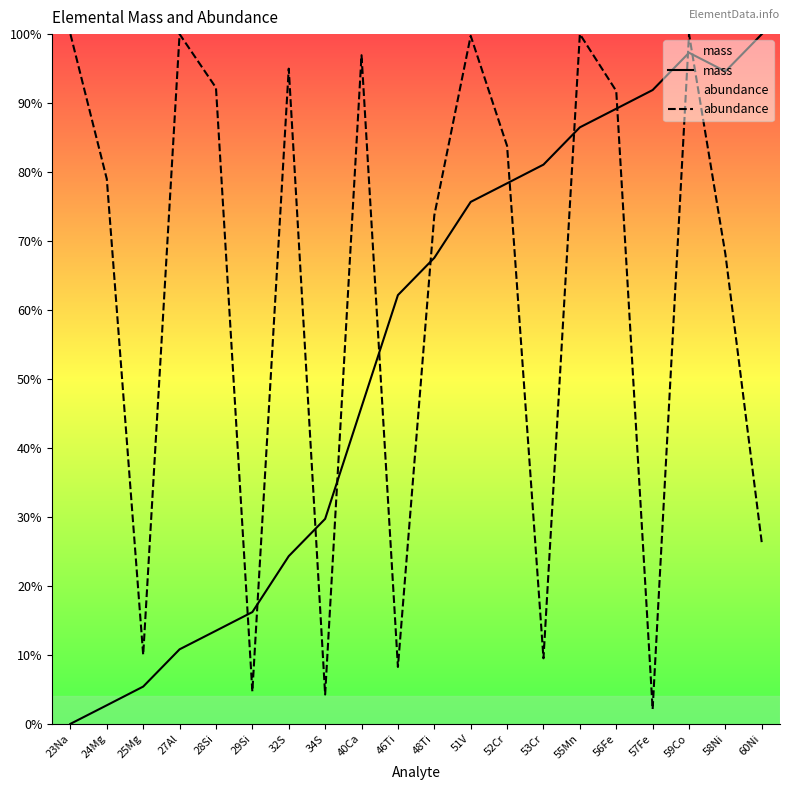

What is the difference between the highest and lowest values at 48Ti?

6.2